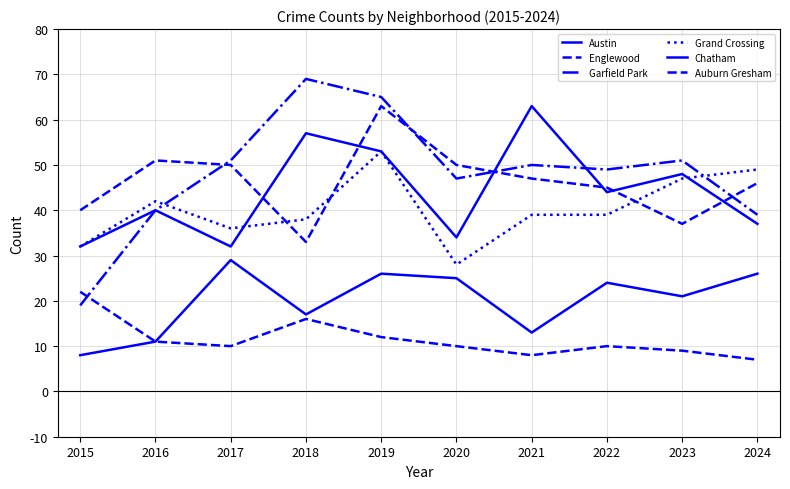

At 2023, list the series in order from smallest to largest.

Auburn Gresham, Chatham, Englewood, Grand Crossing, Austin, Garfield Park